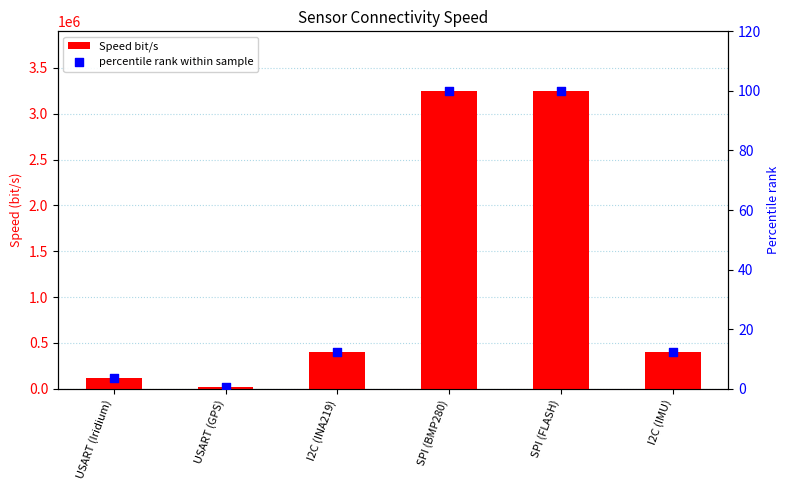

Which series contains the highest Y value?

Speed bit/s